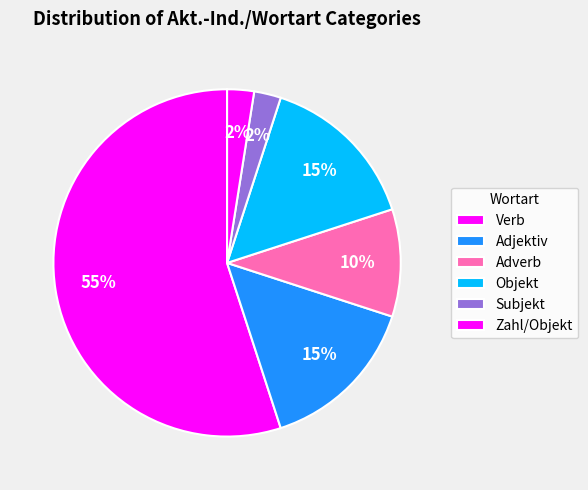

What is the largest slice in the pie chart?

Verb